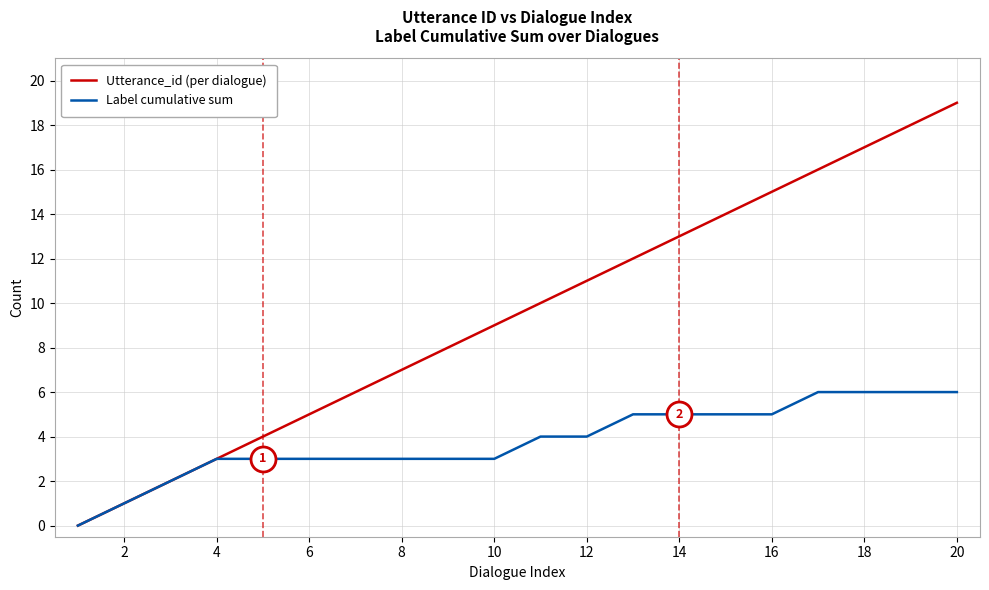

List the series in order of their overall mean, highest first.

Utterance_id (per dialogue), Label cumulative sum